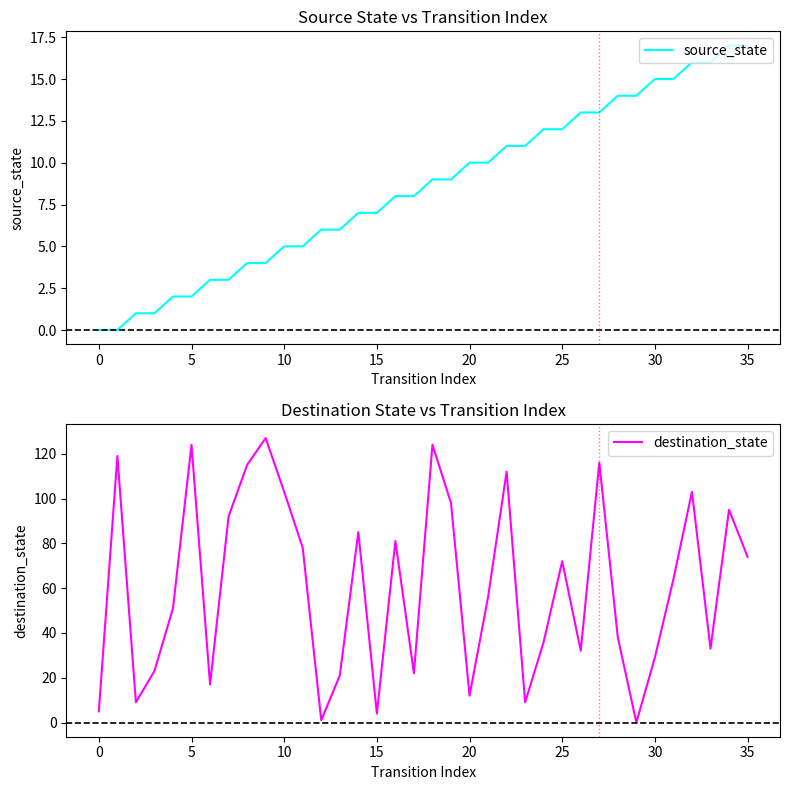

What is the difference between the highest and lowest values at 15?

49